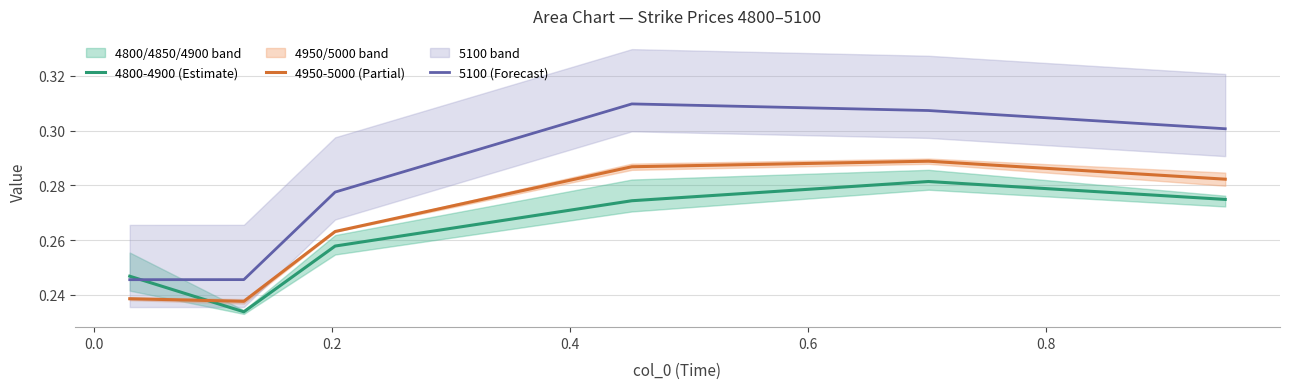

How many times do 4800-4900 (Estimate) and 5100 (Forecast) cross each other?

1